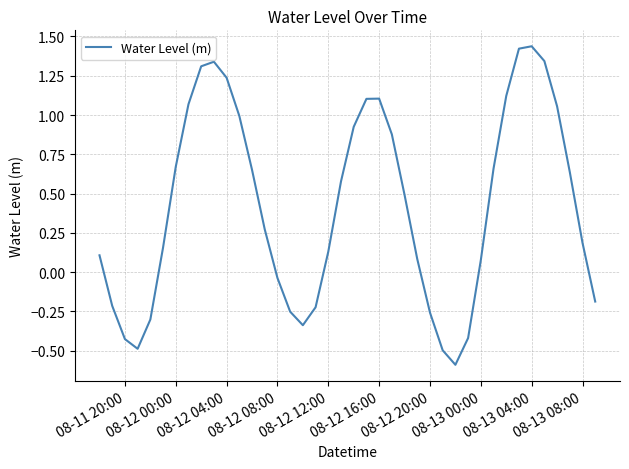

What is the smallest value displayed?

-0.6